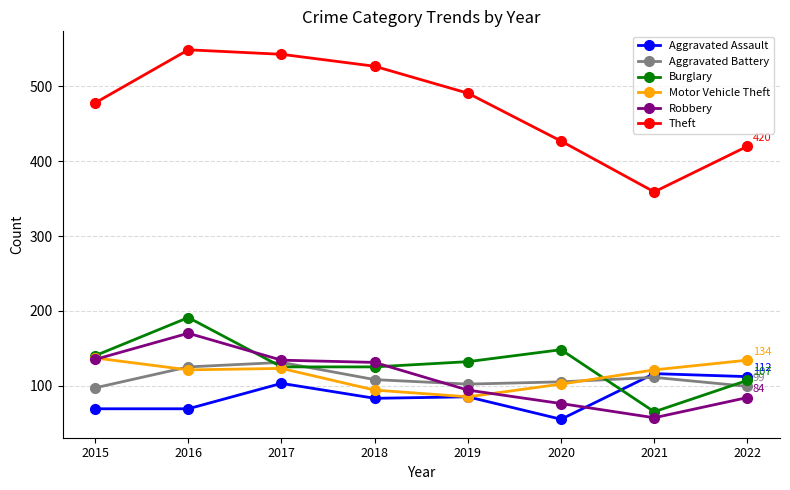

What is the difference between the maximum and minimum values in the Motor Vehicle Theft series?

52